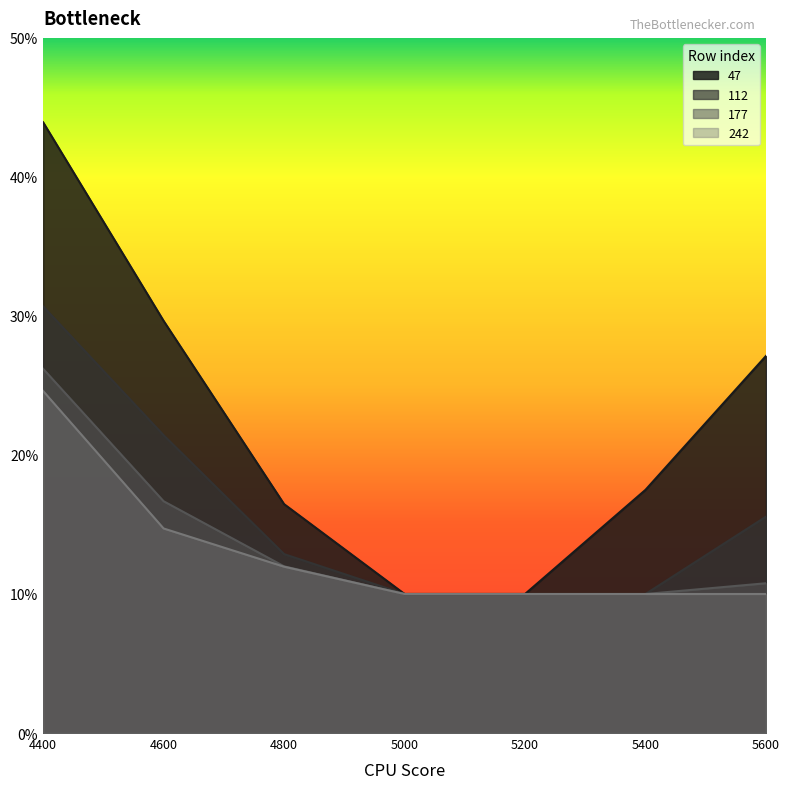

Is it true that 177 equals 0.3 at 4600?

False